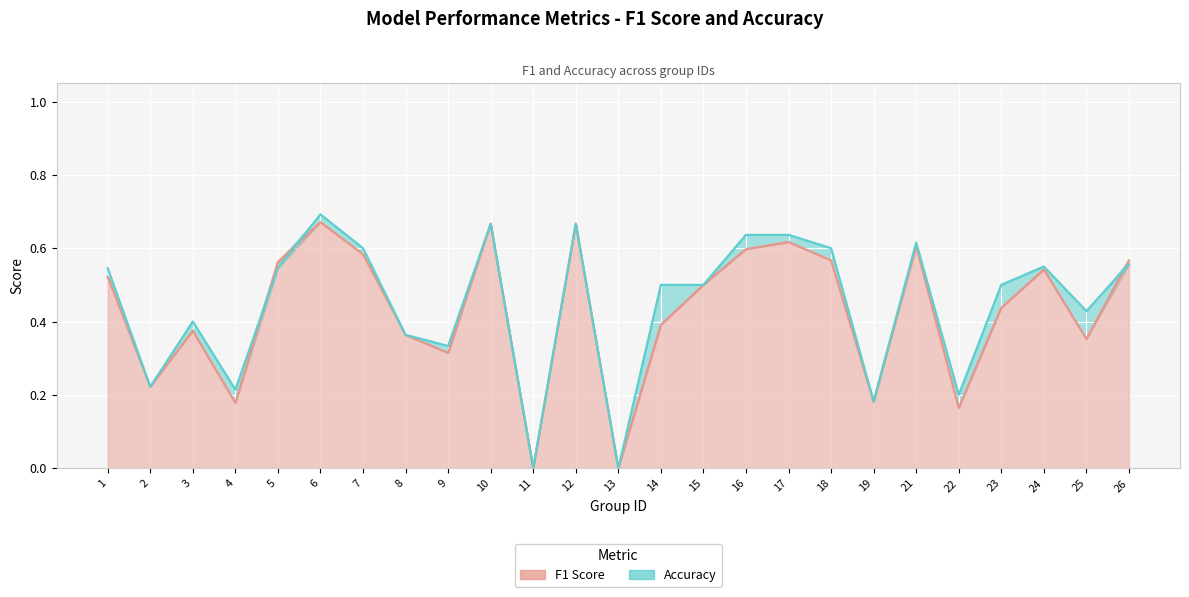

Rank the series at 15 from highest to lowest value.

f1, accuracy